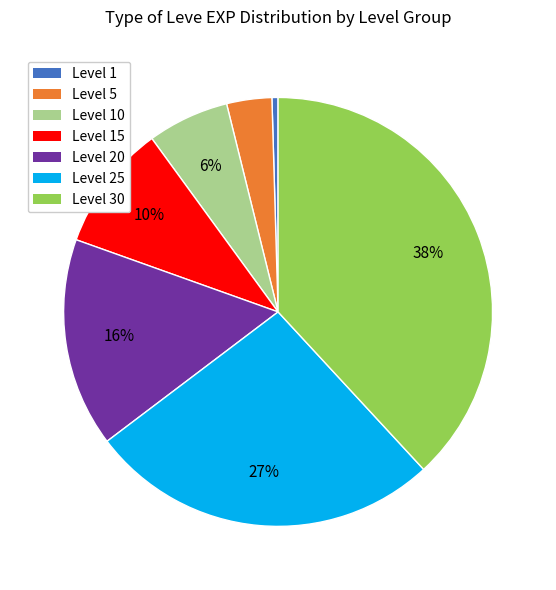

To the nearest percent, what portion does Level 30 represent?

38%